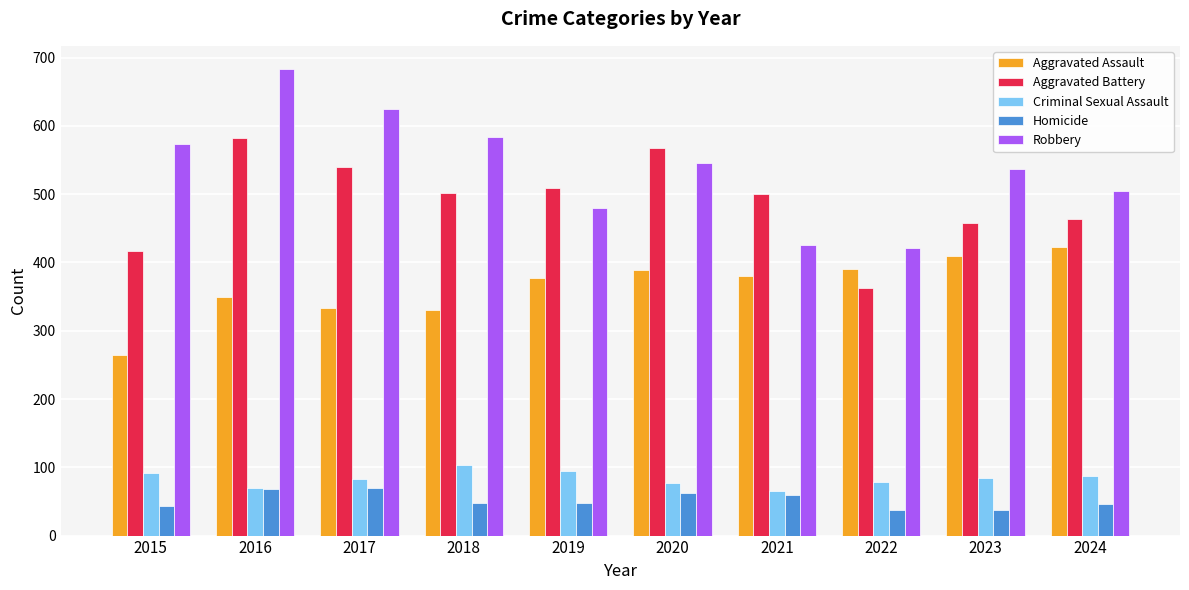

What is the spread (max minus min) of values at 2016?

615